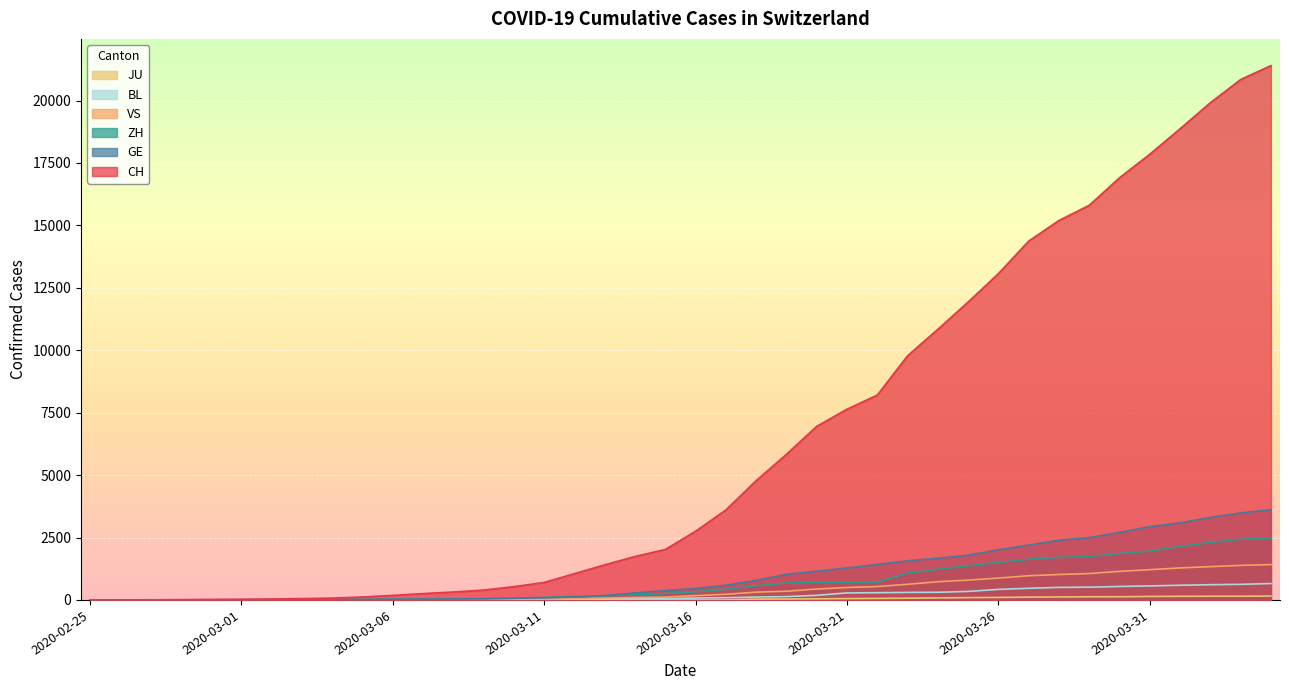

What is the label of the 17th point from the left?

2020-03-12